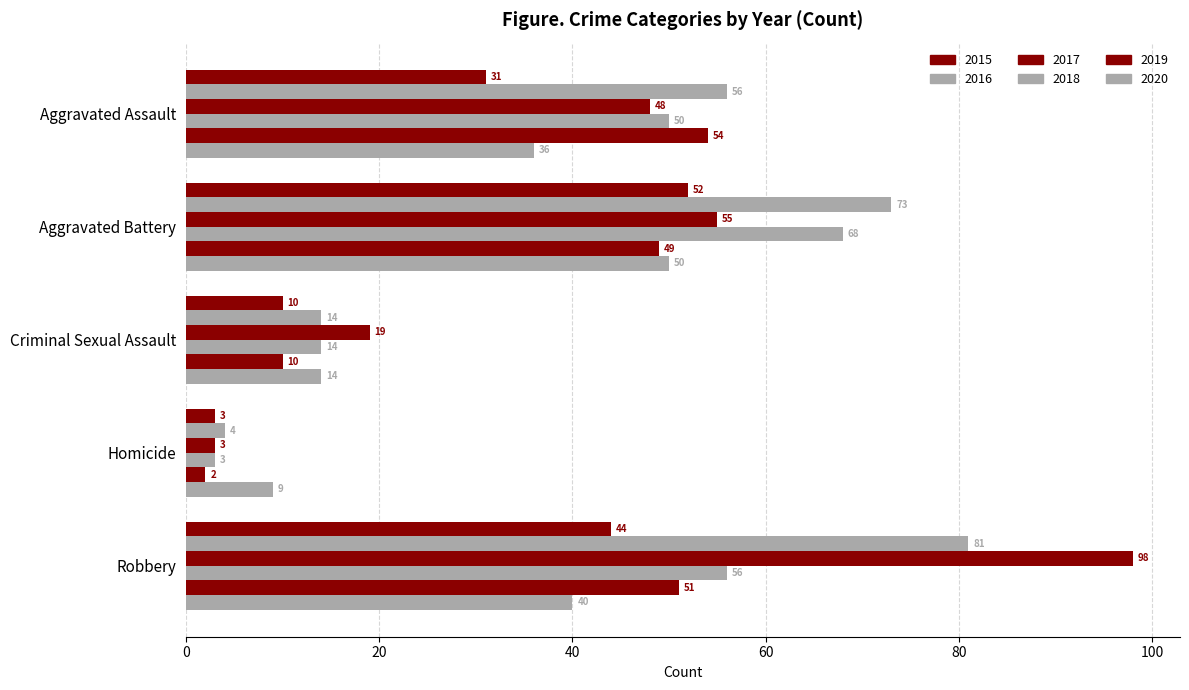

What is the label of the 5th bar from the right?

Aggravated Assault